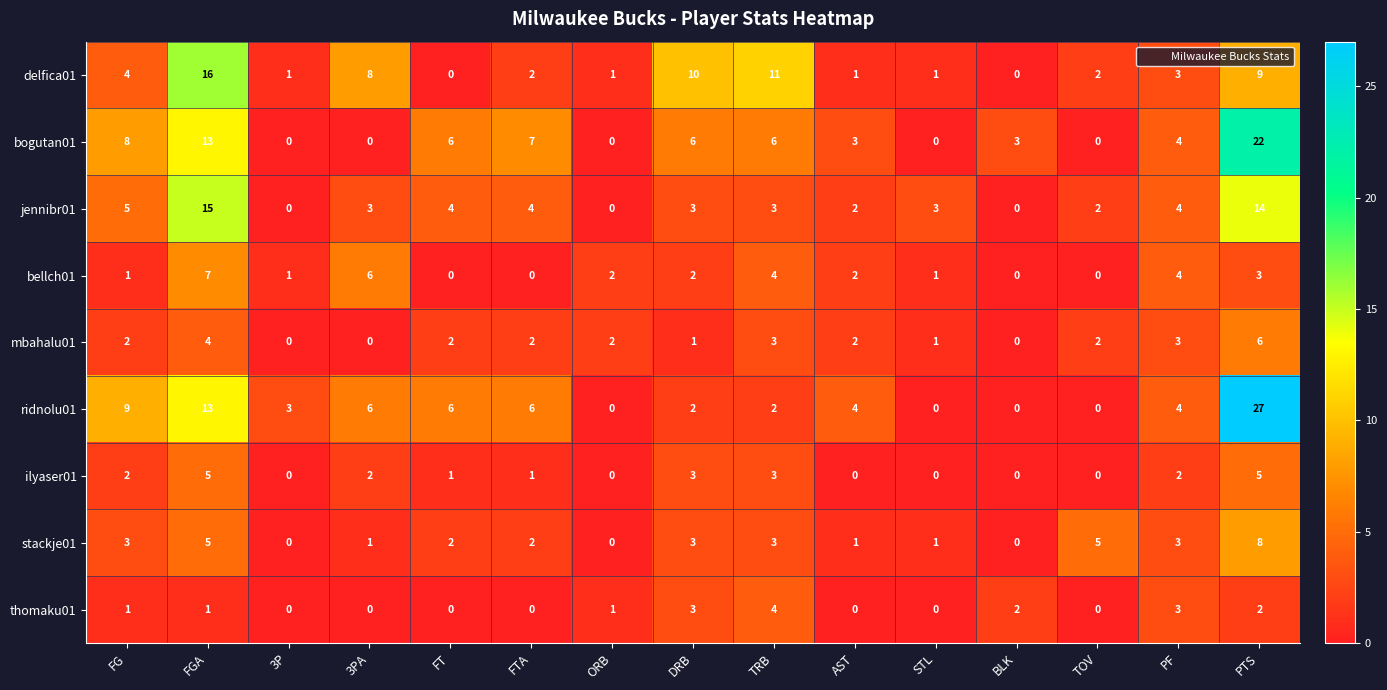

At which label does bellch01 first exceed 2?

FGA